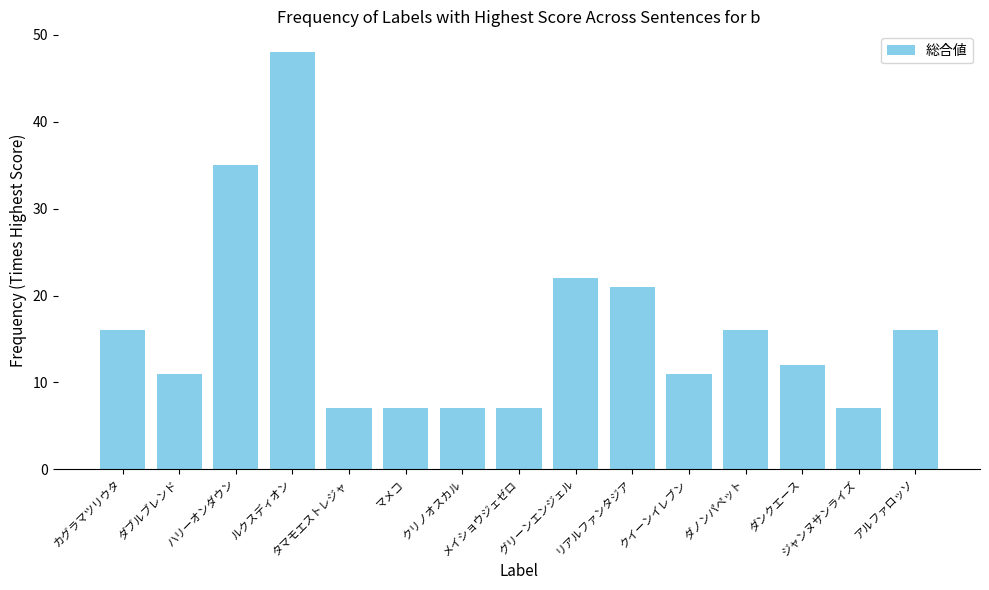

What is the change in value from ハリーオンダウン to ルクスディオン?

+13